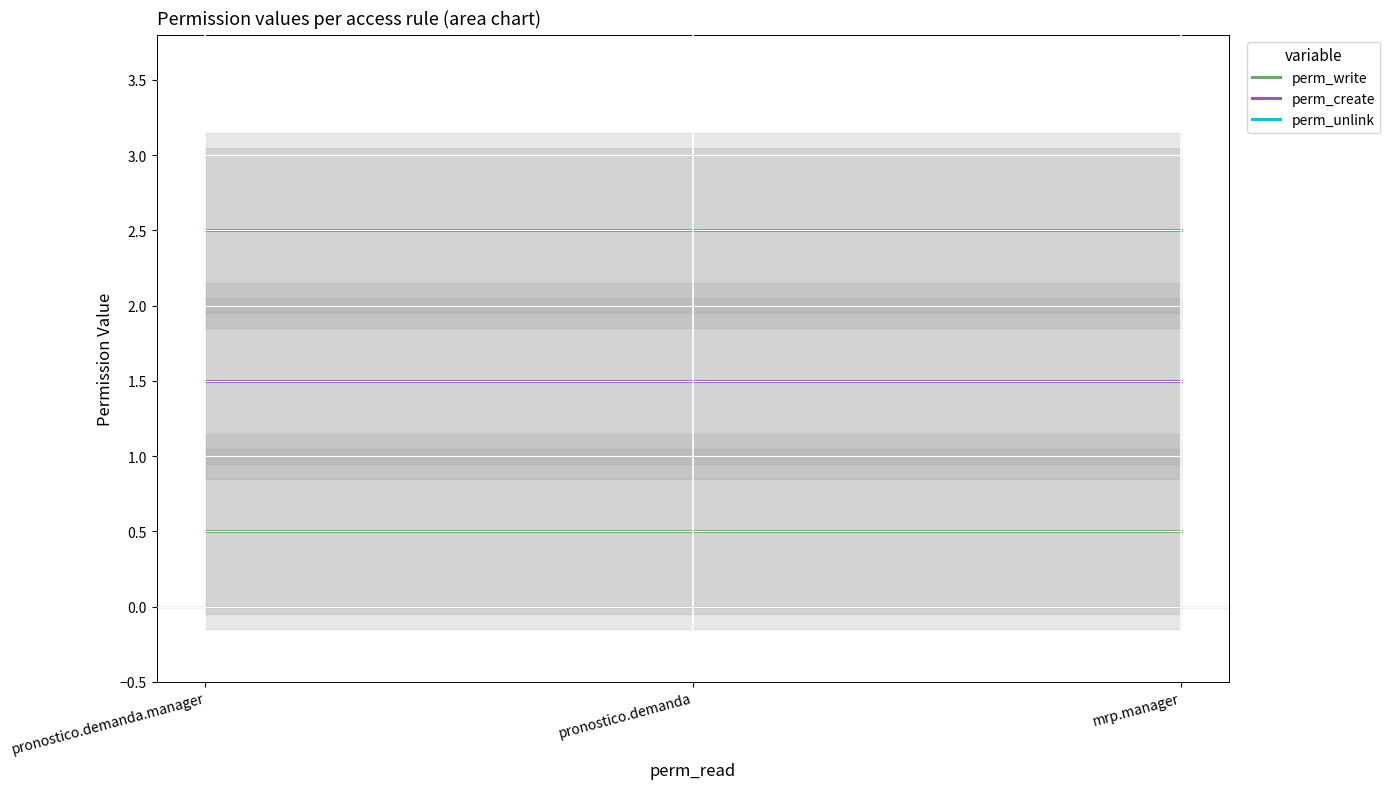

What are all the series names shown in the legend?

perm_write, perm_create, perm_unlink